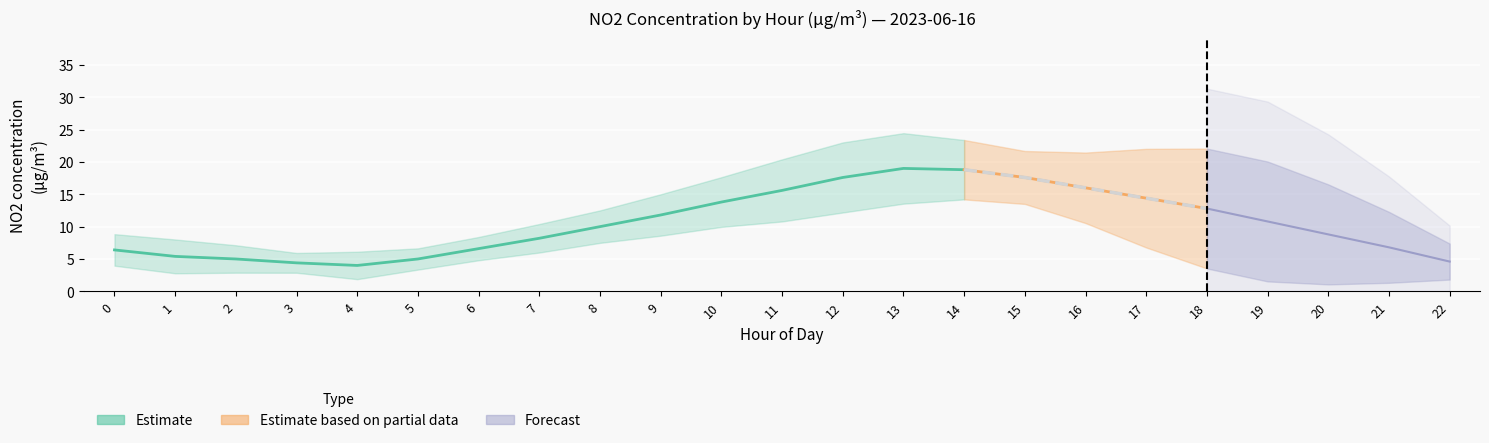

At which category is the sum across all series the highest?

13